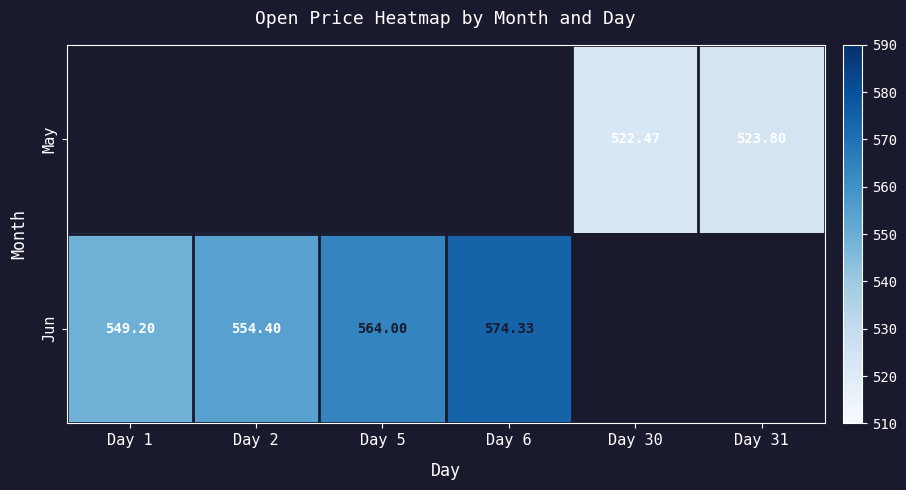

What is the difference between the maximum and minimum values in the Jun series?

25.1